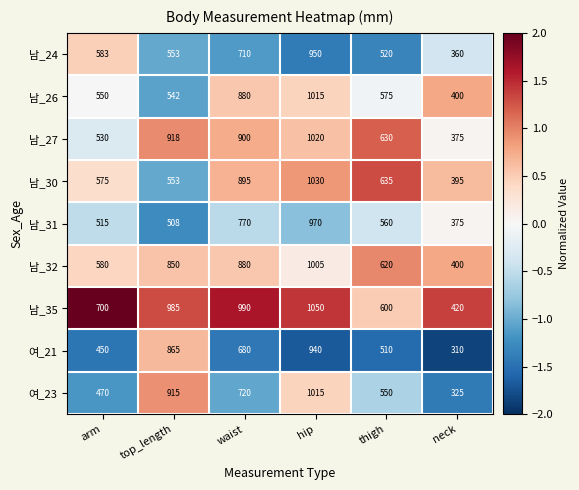

Is it true that 남_30 equals 289 at hip?

False